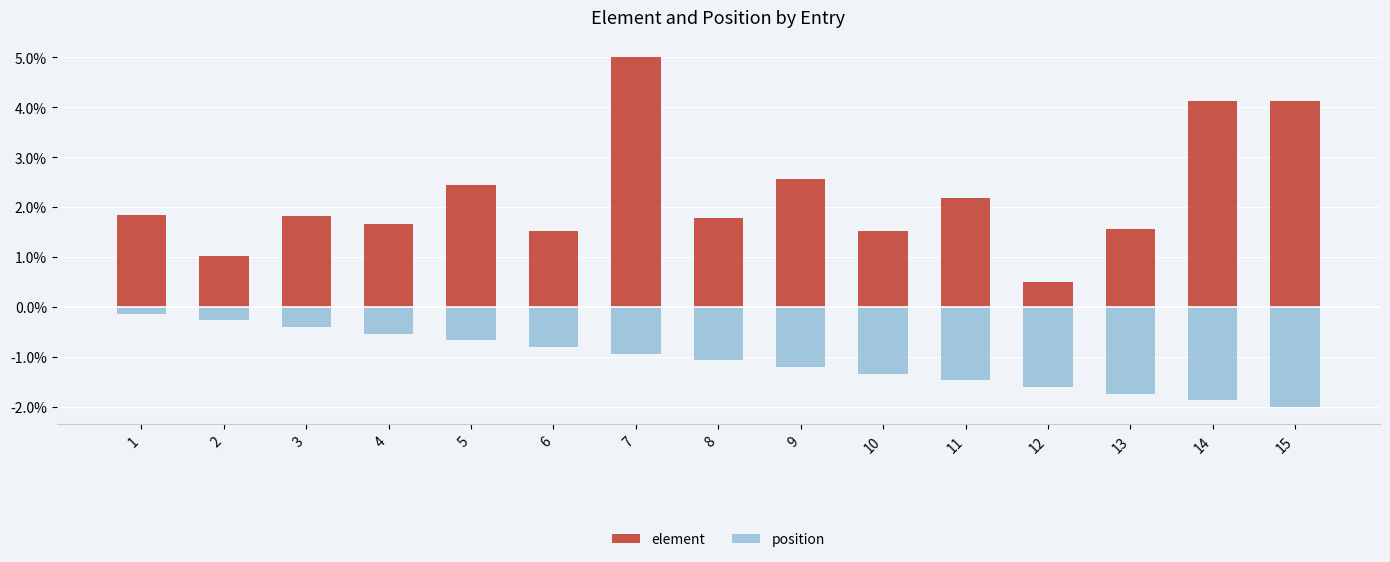

The element series shows 1.1 at 10. True or false?

False